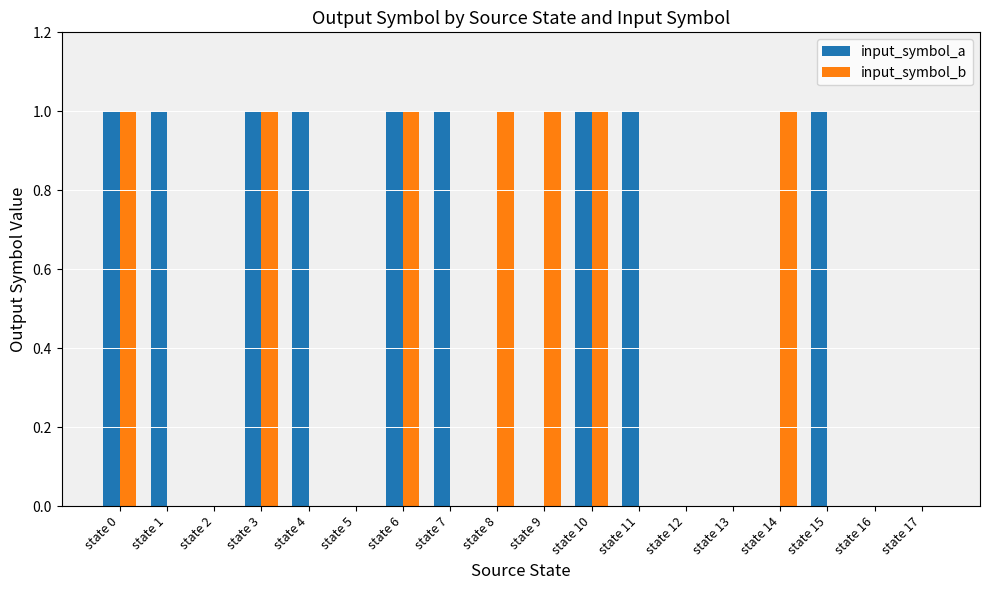

True or false: input_symbol_b has a value of 1 at state 8.

True